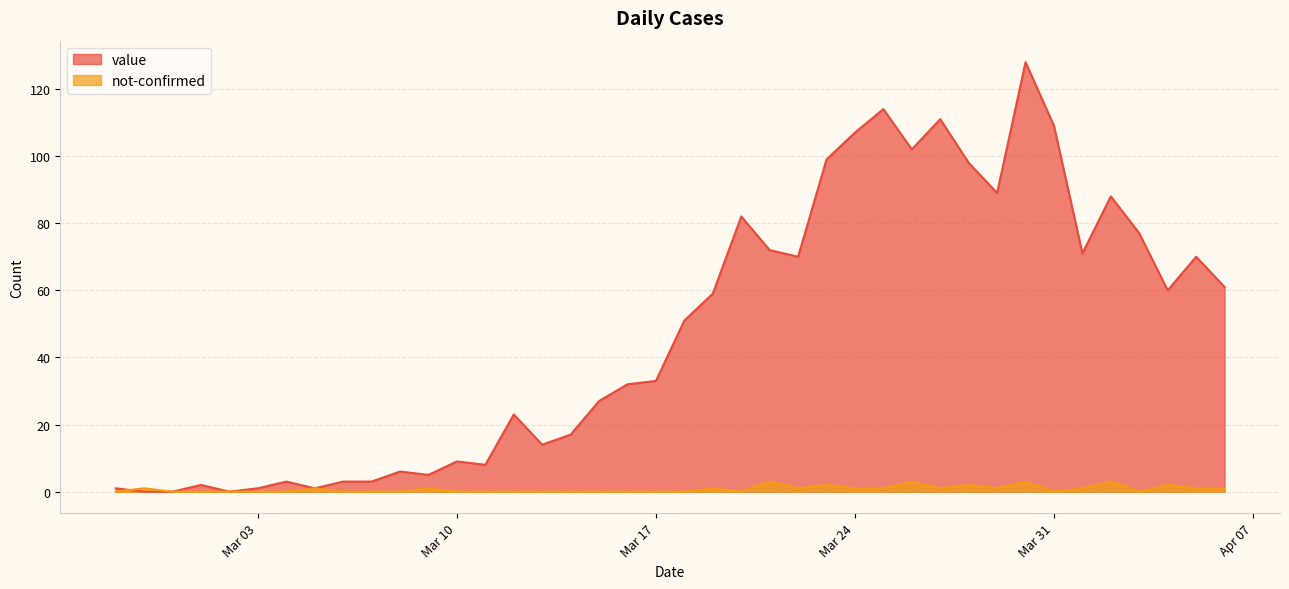

What position from the right is 2020-03-26?

12